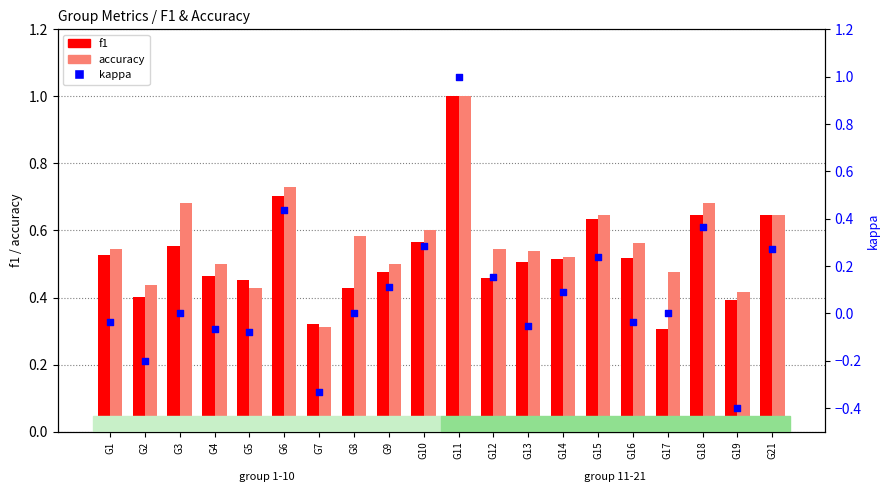

What are all the series names shown in the legend?

f1, accuracy, kappa